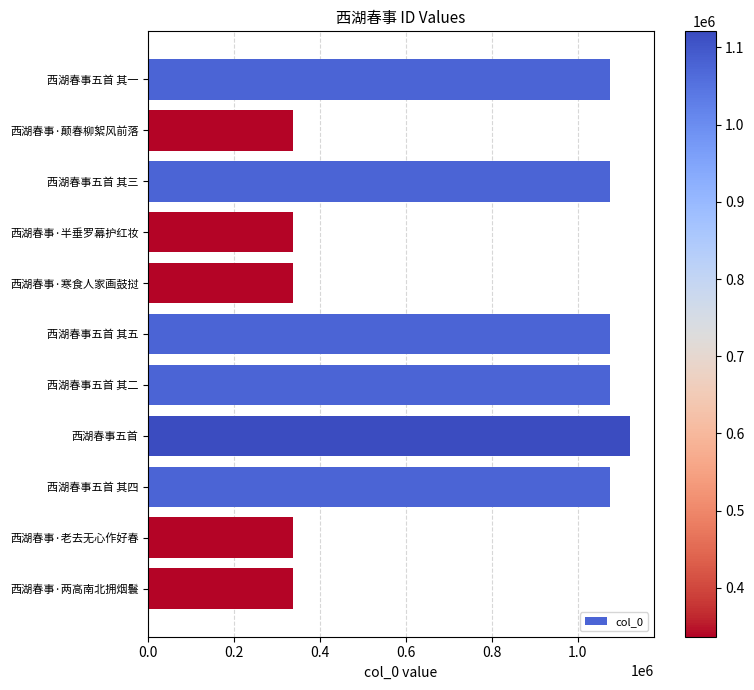

True or false: the data shows 1075693 at 西湖春事五首 其三.

True